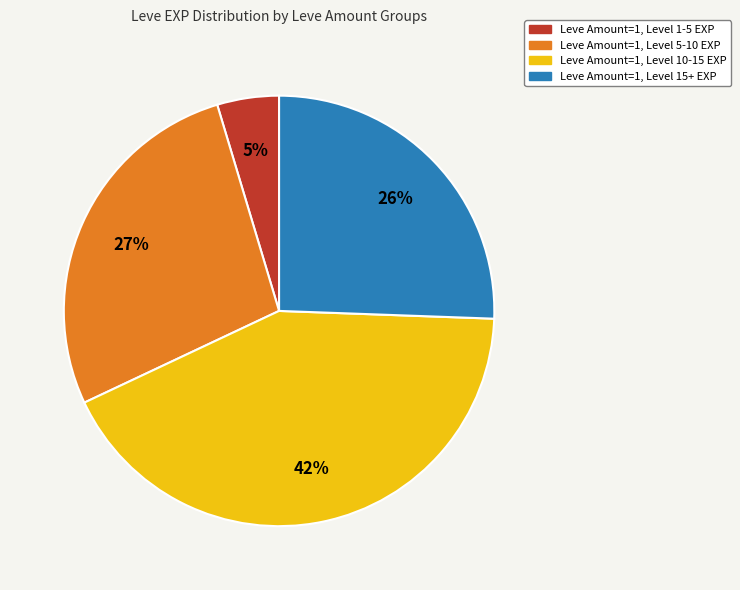

Which has a higher value, Leve Amount=1, Level 5-10 EXP or Leve Amount=1, Level 15+ EXP?

Leve Amount=1, Level 5-10 EXP